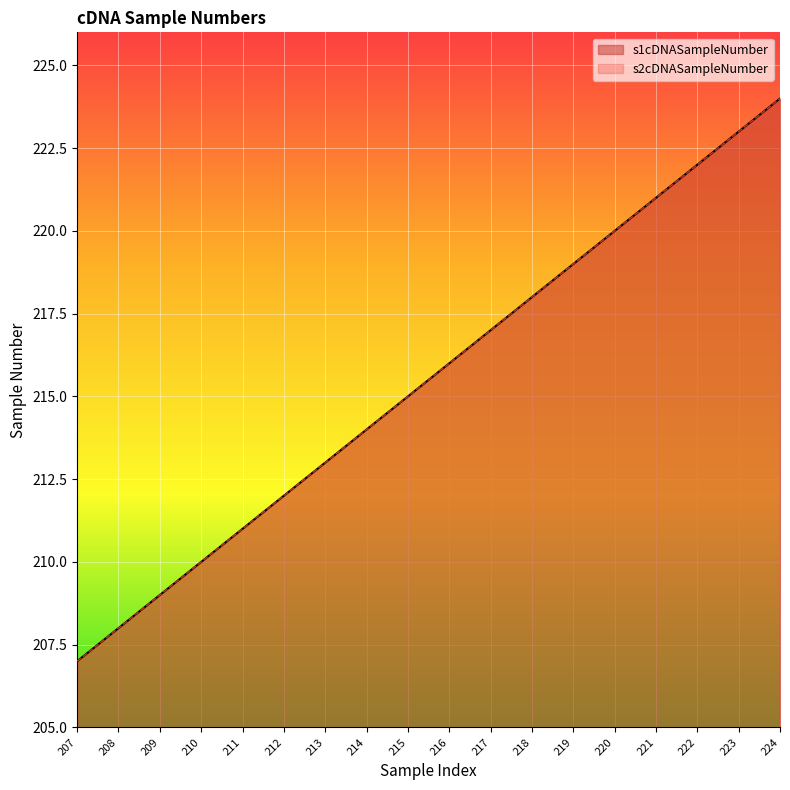

Which series has the widest spread of values?

s1cDNASampleNumber